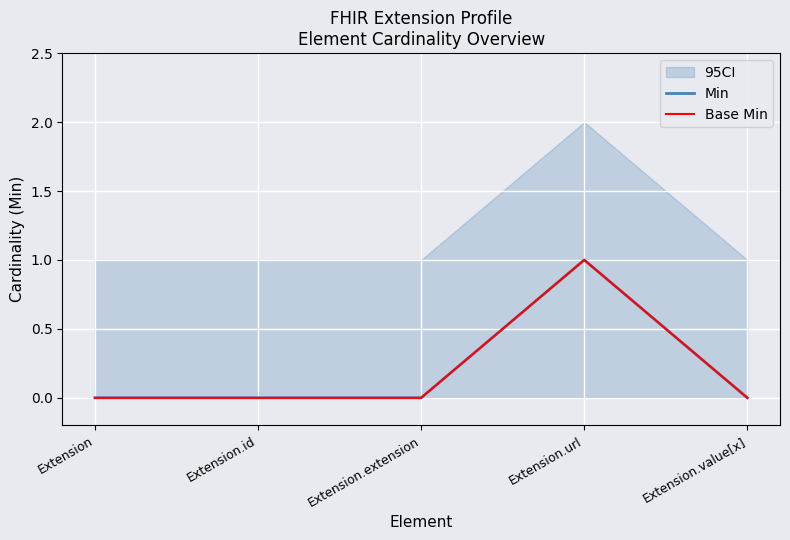

Which series has the largest total across all categories?

Min